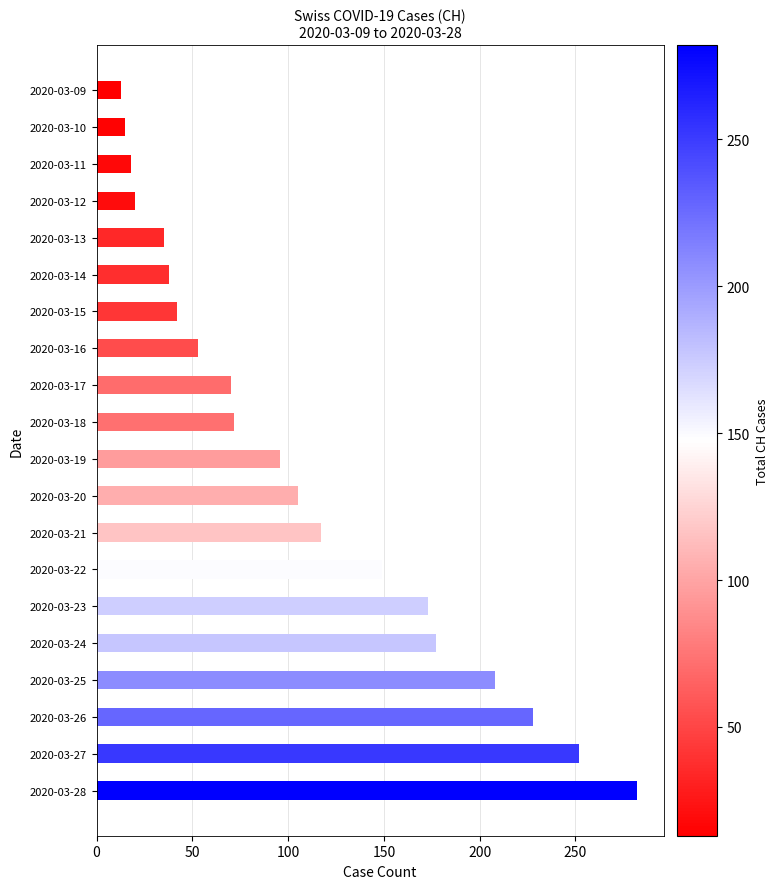

What is the value of the 1st bar from the top?

13